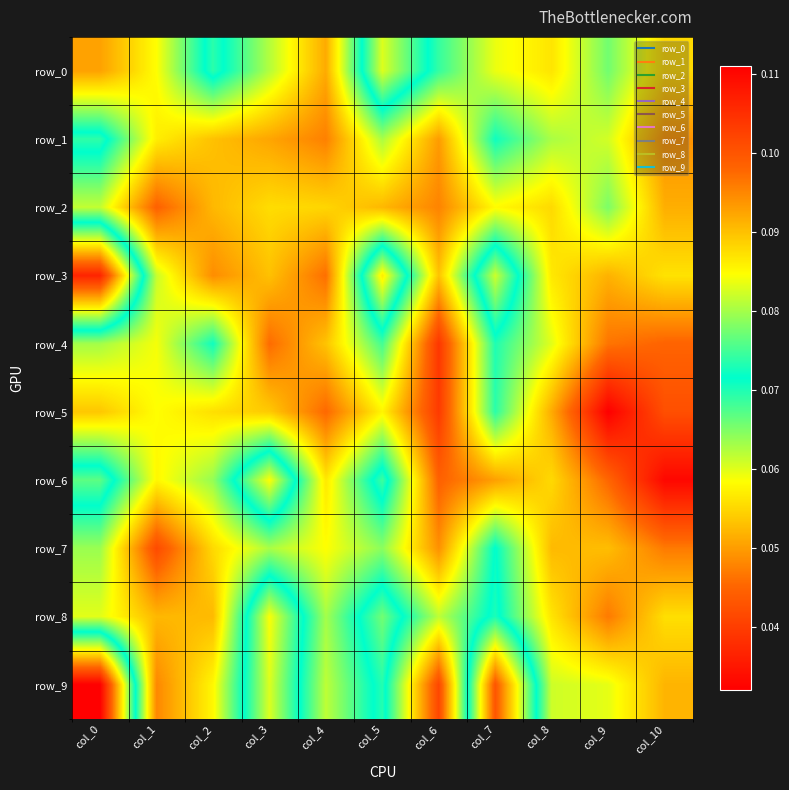

What is the spread (max minus min) of values at col_0?

0.1